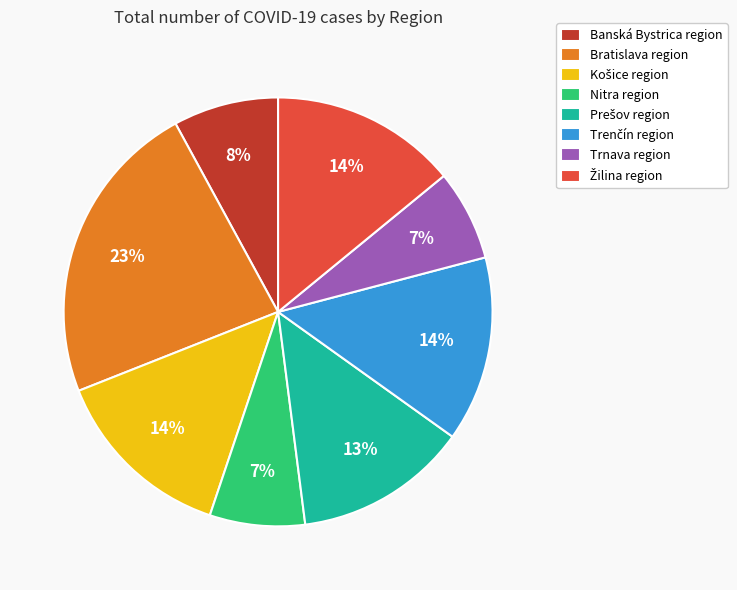

Is it true that Nitra region is 7% of the pie?

True